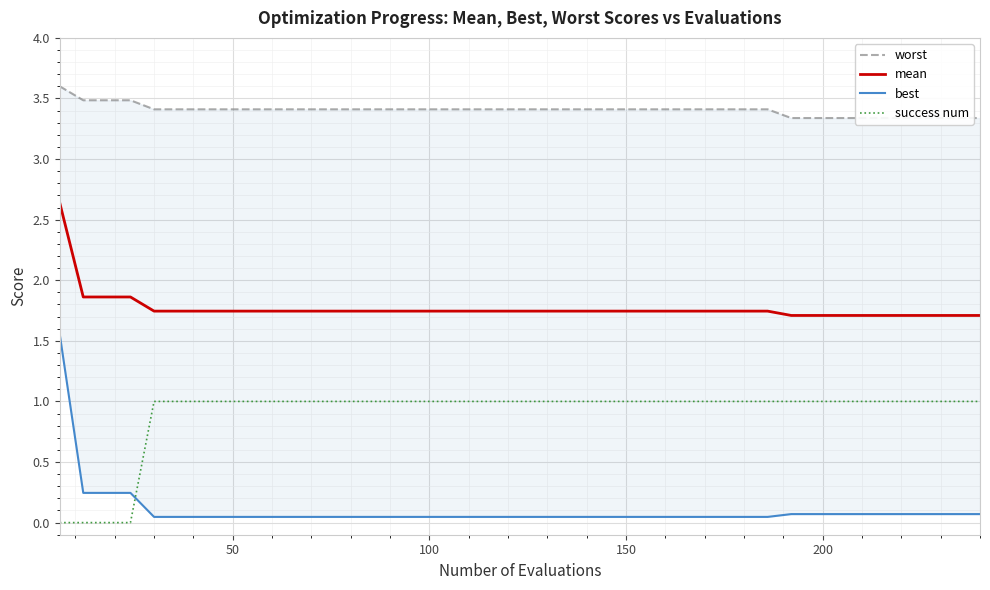

What are all the series names shown in the legend?

worst, mean, best, success num